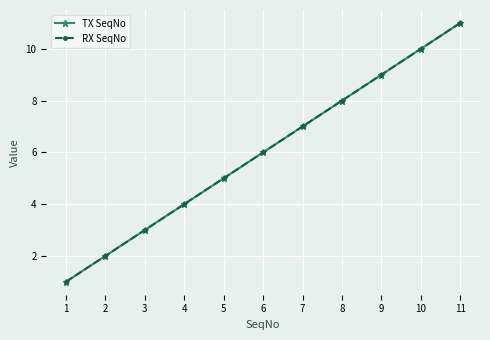

Does the chart have visible grid lines?

Yes